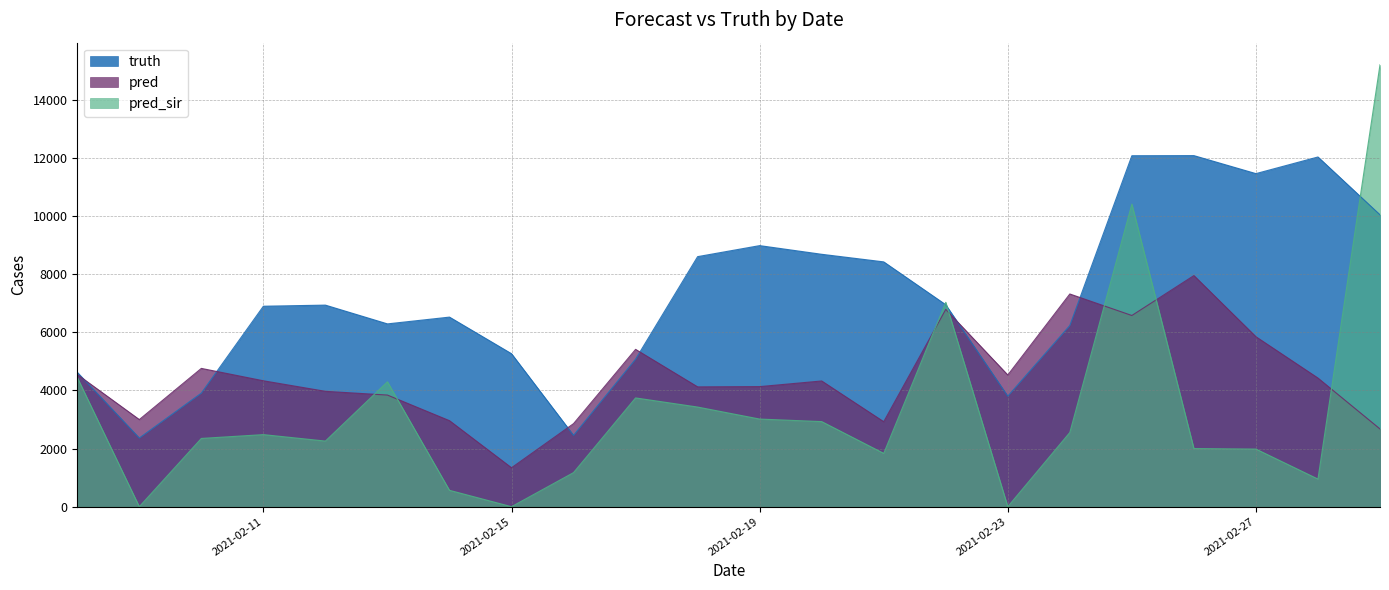

Rank the series by their average value, from highest to lowest.

truth, pred, pred_sir